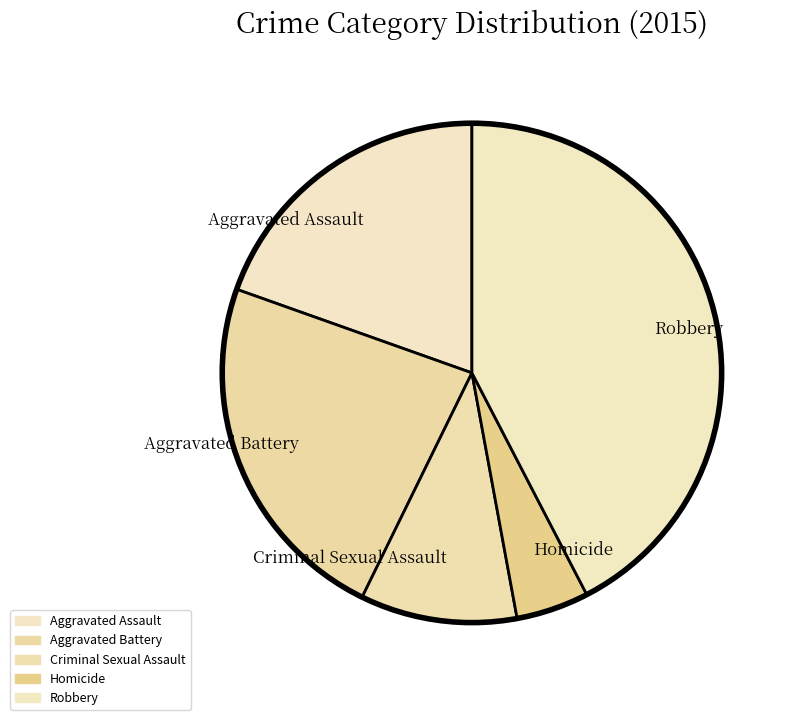

Which has a higher value, Robbery or Criminal Sexual Assault?

Robbery